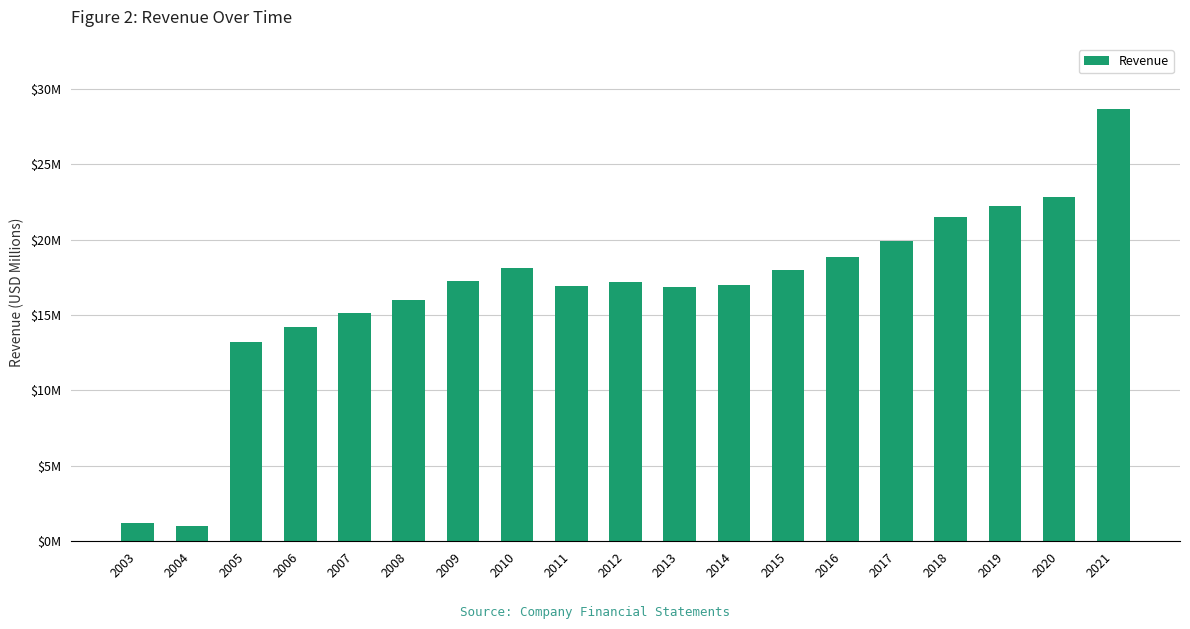

What is the value of the 14th bar from the left?

18.8